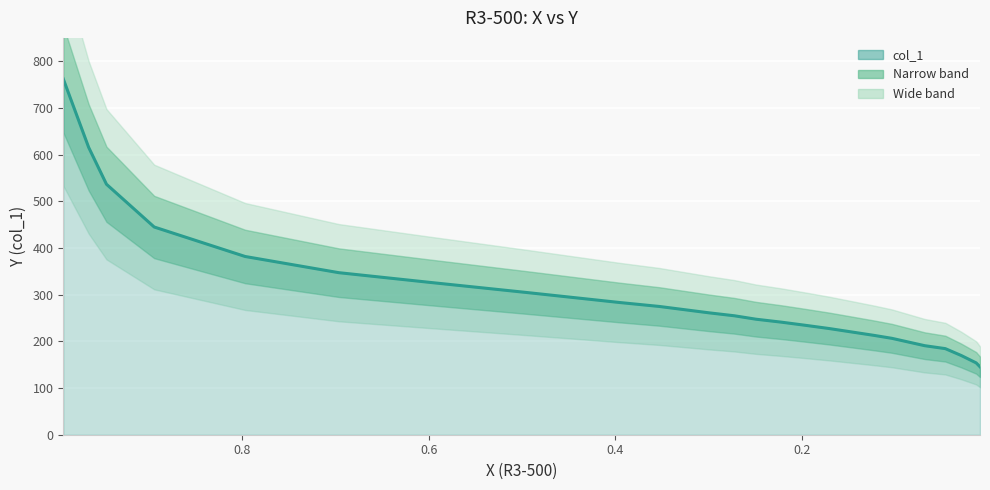

What is the average value?

301.1